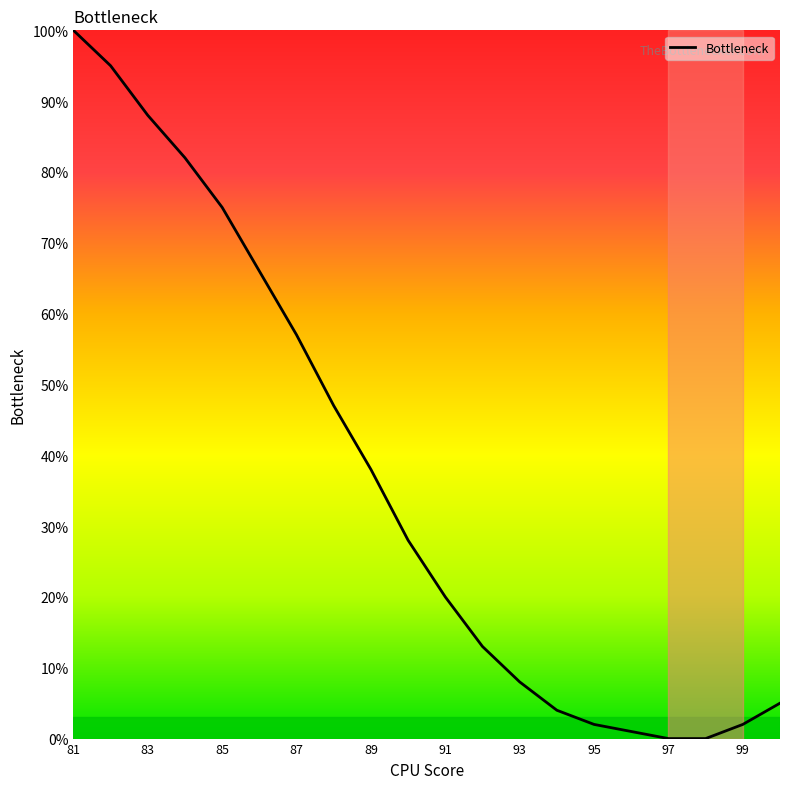

What is the maximum value shown in the chart?

100.0